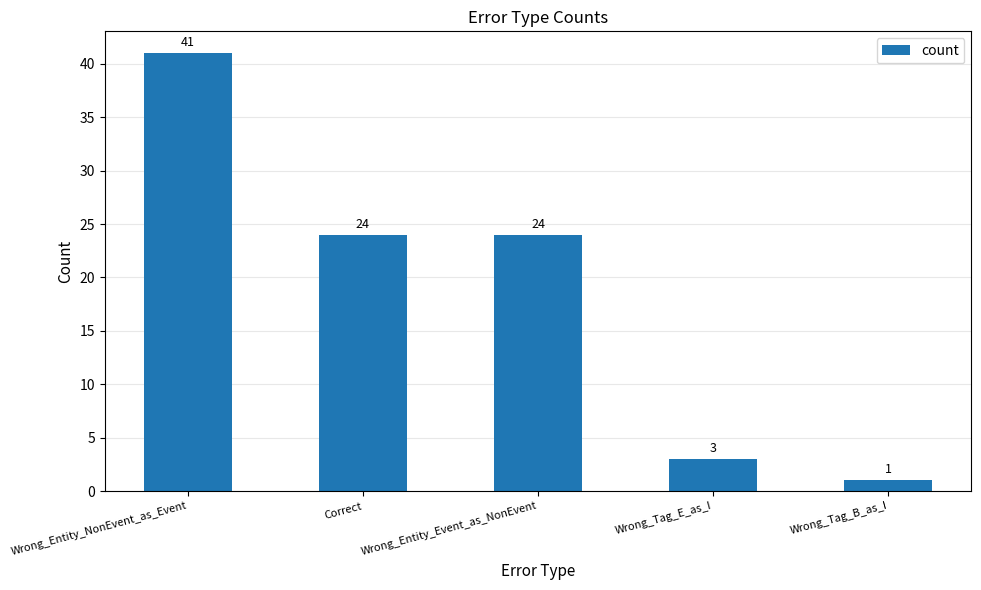

What is the change in value from Wrong_Tag_E_as_I to Wrong_Tag_B_as_I?

-2